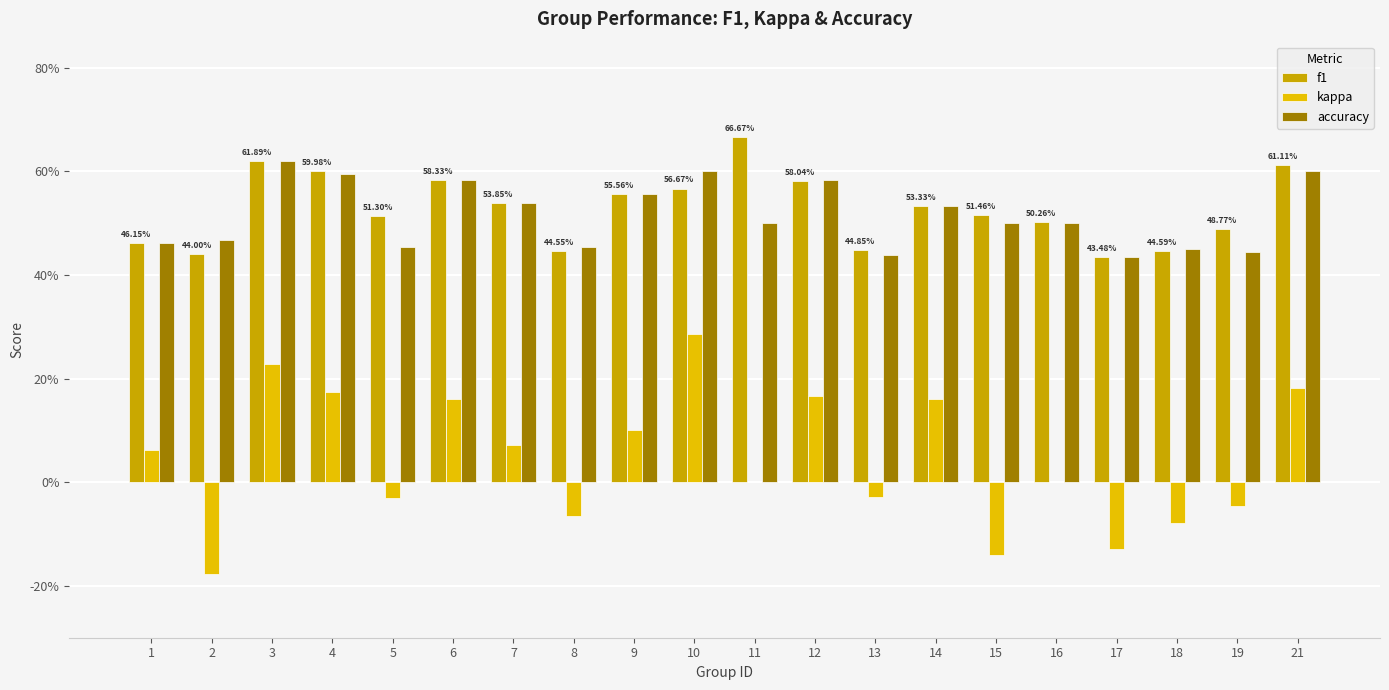

Does the chart contain stacked bars?

No